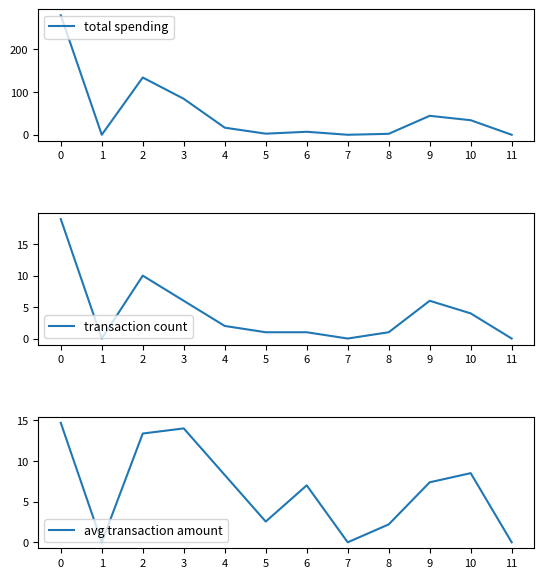

In total spending, how many points are higher than both neighbors (excluding endpoints)?

3